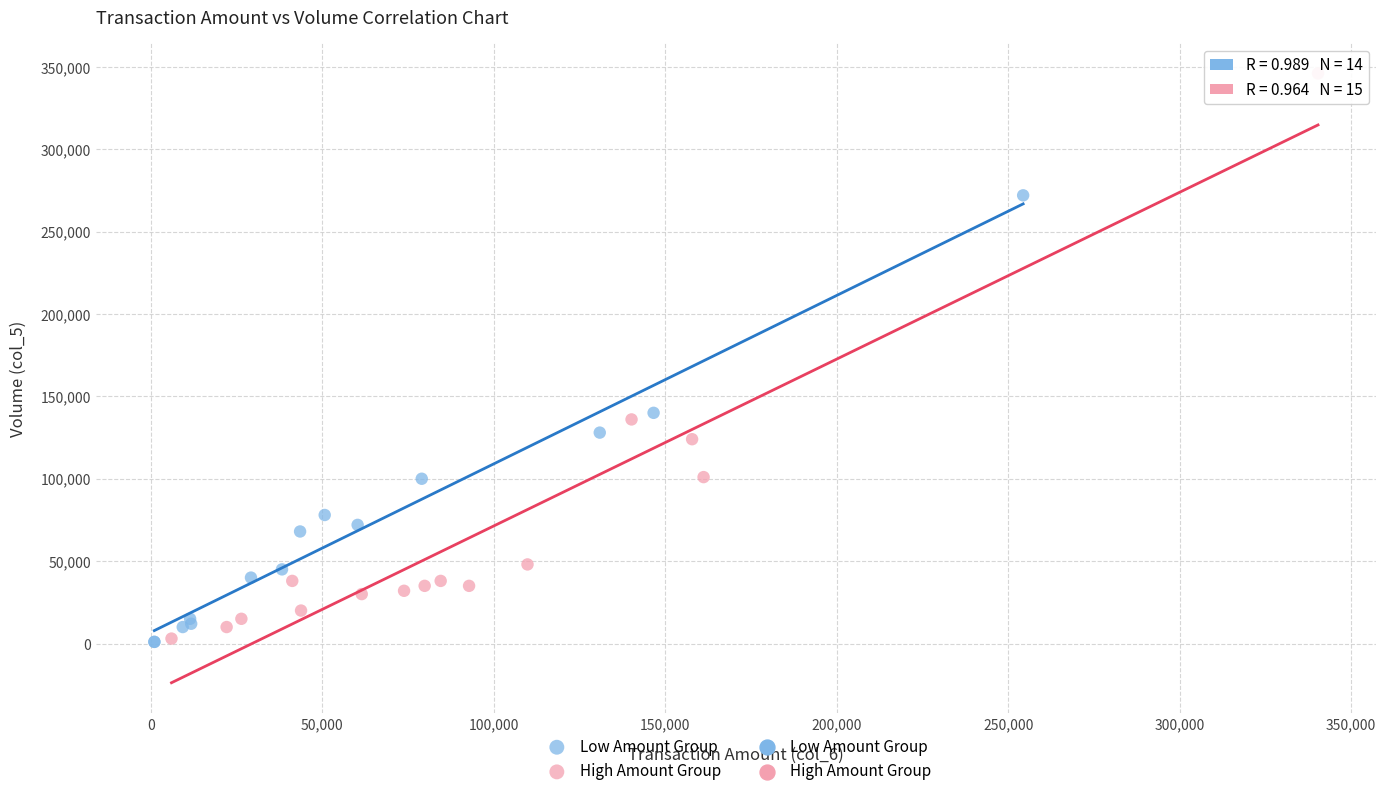

Which series reaches the maximum Y coordinate?

High Amount Group